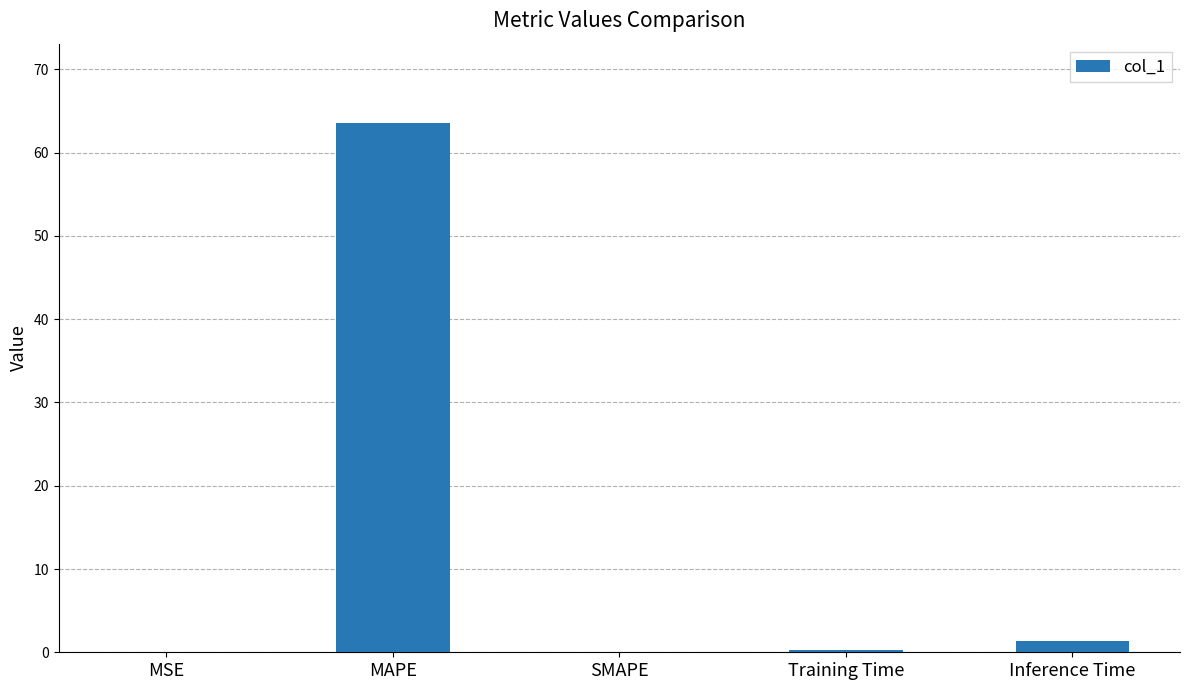

The value at SMAPE is -41.5. True or false?

False